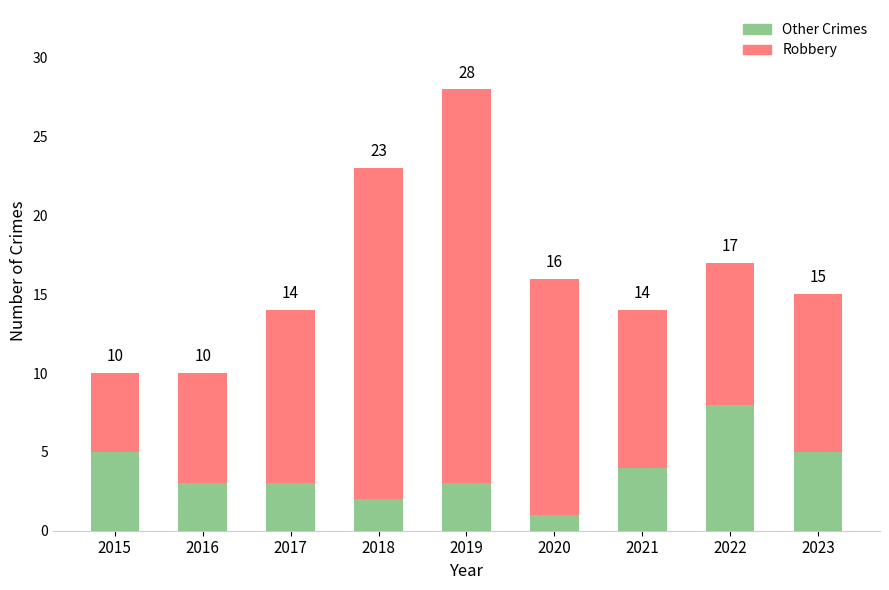

Does the chart contain stacked bars?

Yes